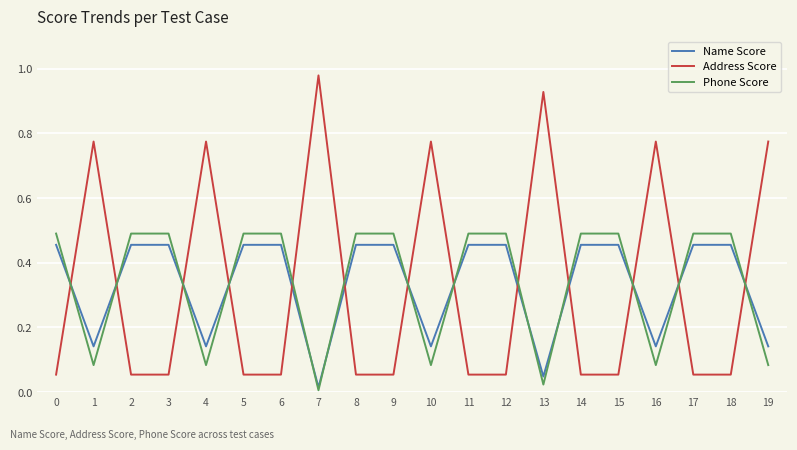

At 0, list the series in order from largest to smallest.

Phone Score, Name Score, Address Score